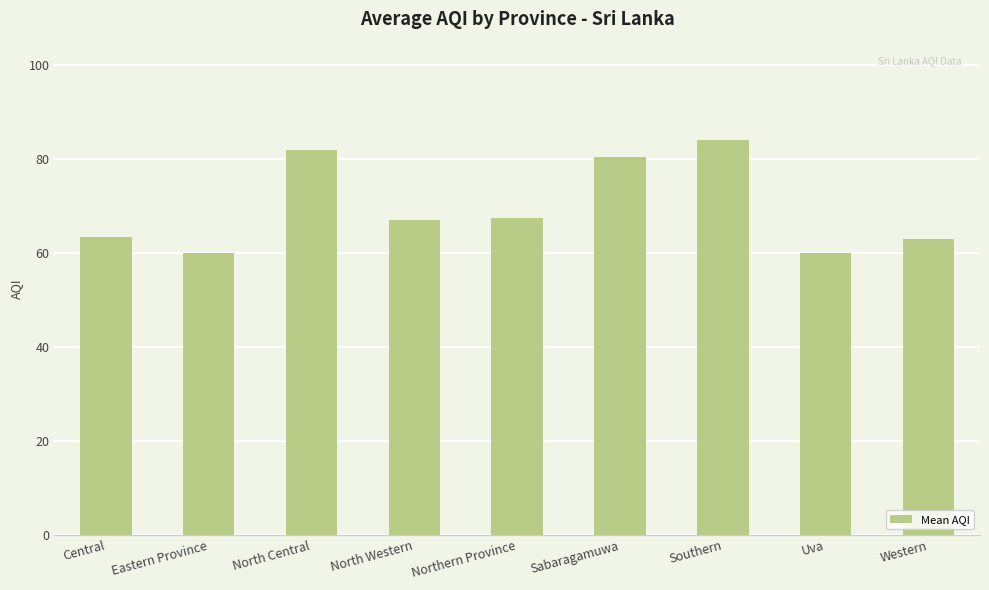

Reading left to right, extract all data points from this chart.

63.5	60.0	82.0	67.0	67.5	80.5	84.0	60.0	63.0